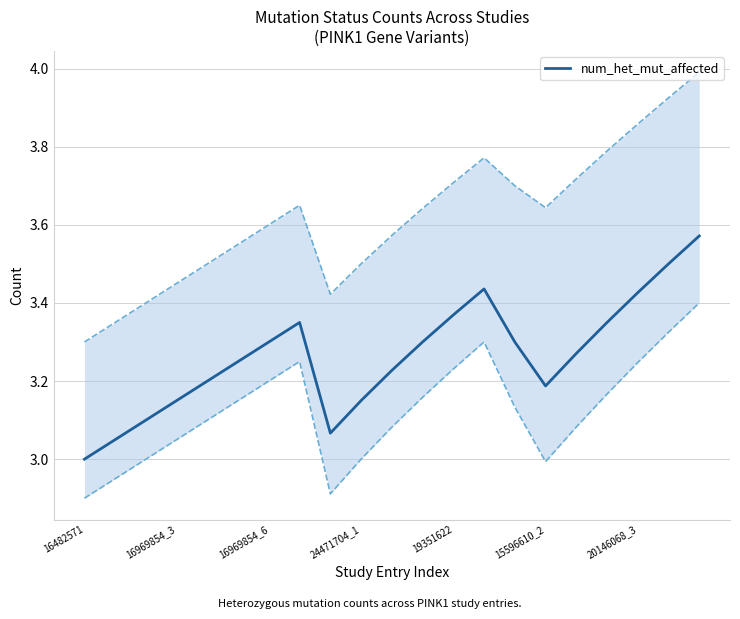

Count the number of values greater than 3.

20